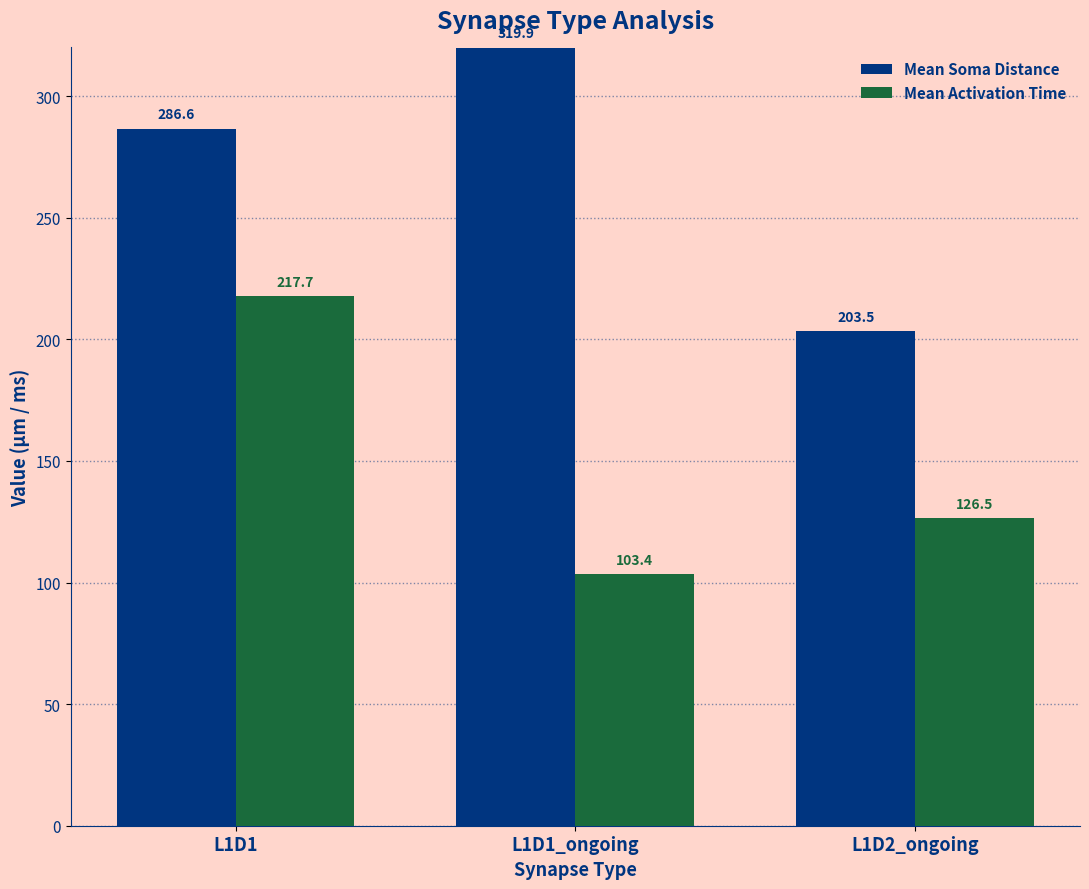

At how many categories does at least one series exceed 296?

1